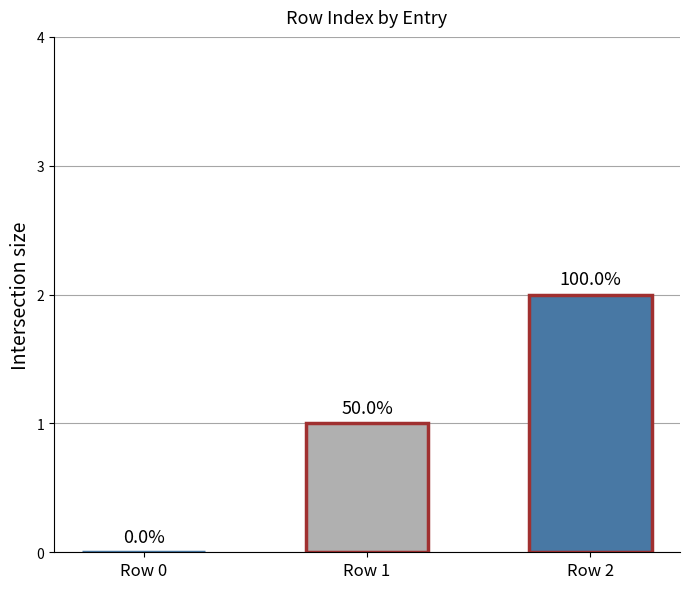

Does the chart contain any negative values?

No